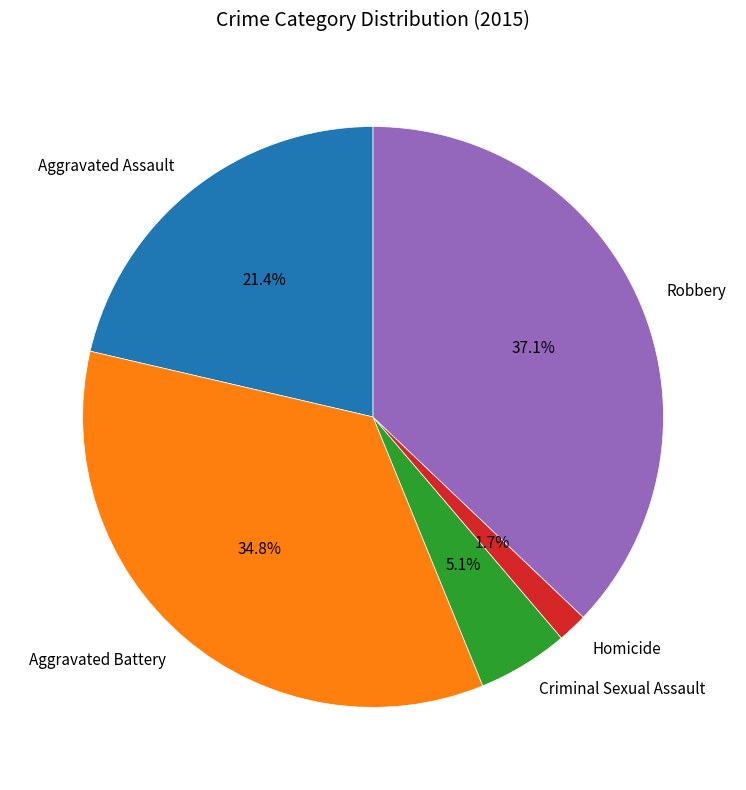

Is Robbery the majority of the pie?

No